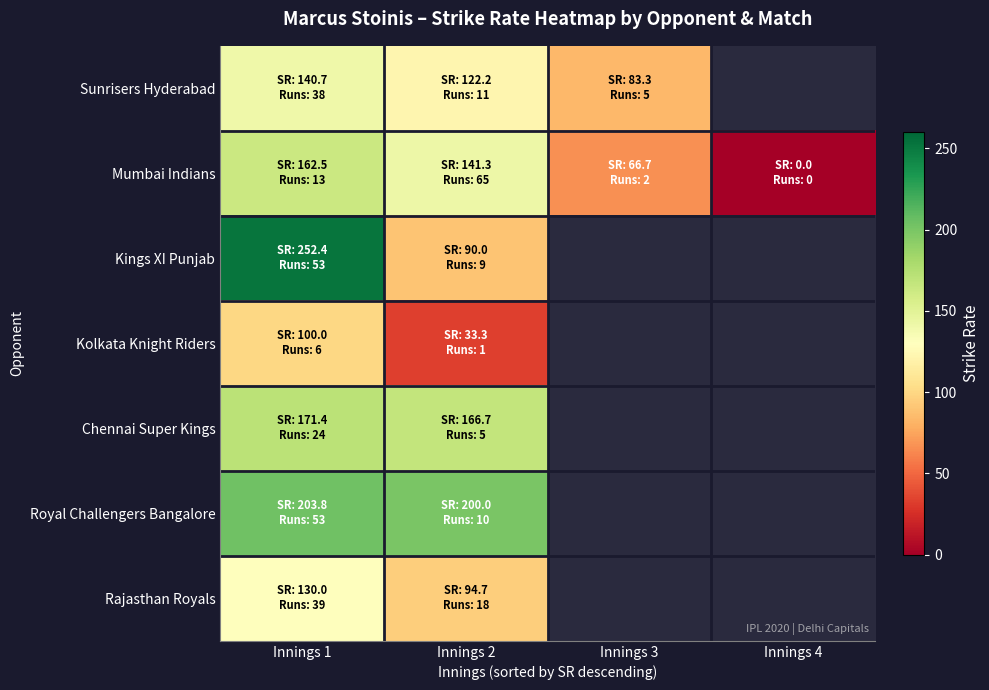

How many data points does each series have?

4